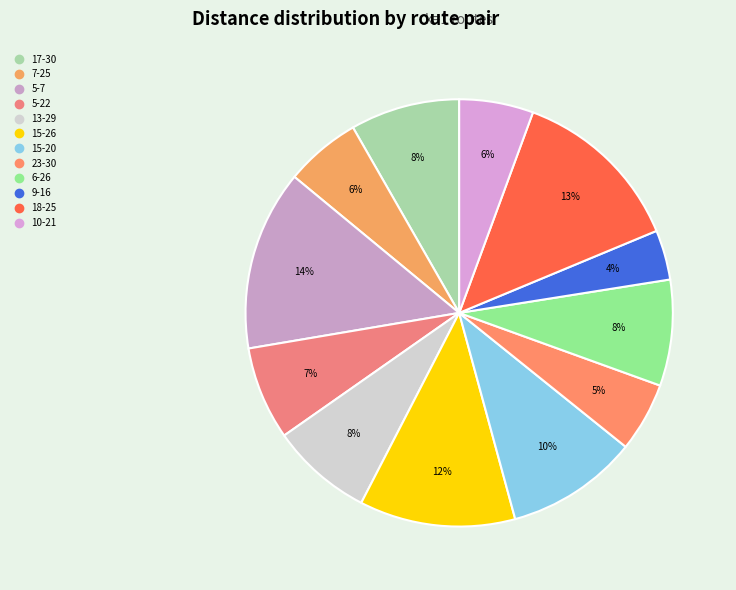

How many segments does this pie chart have?

12